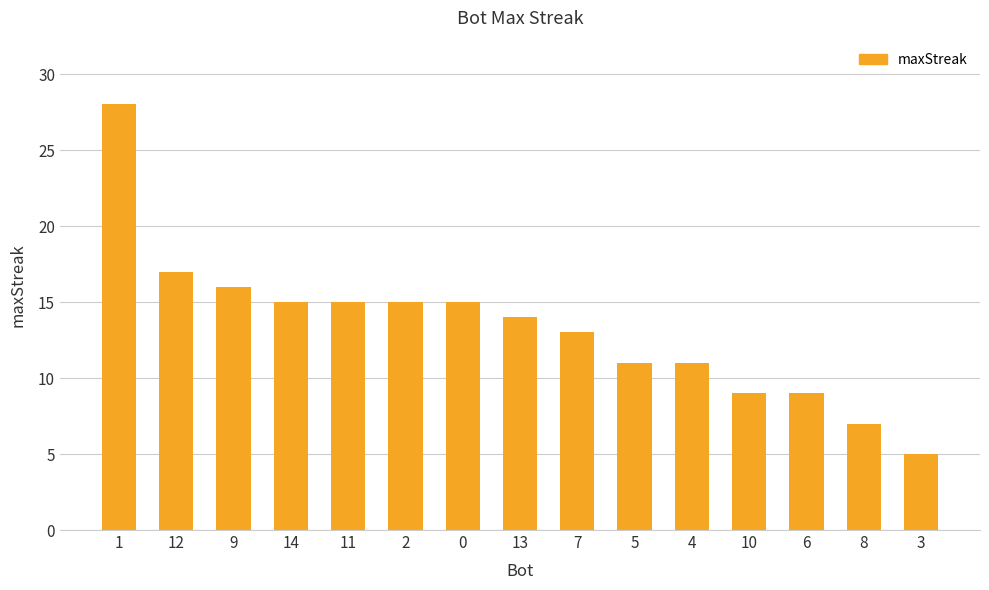

How many categories are shown in the chart?

15